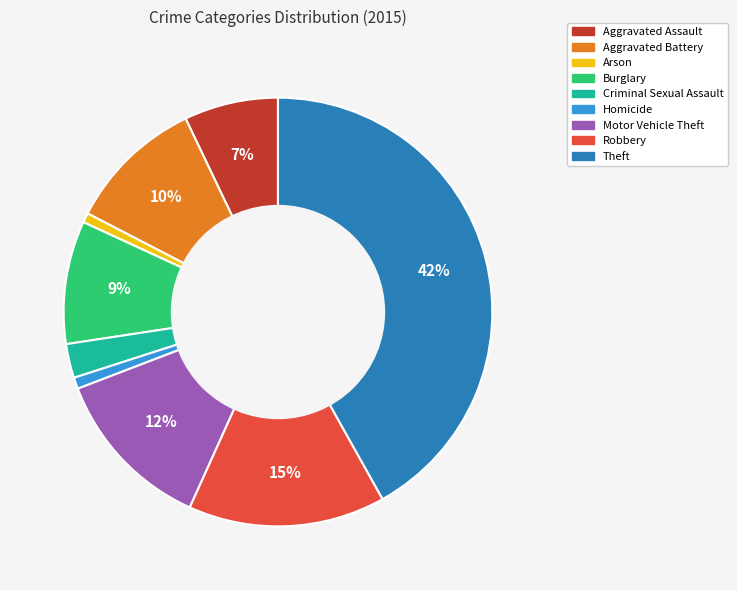

Which slice is the largest?

Theft